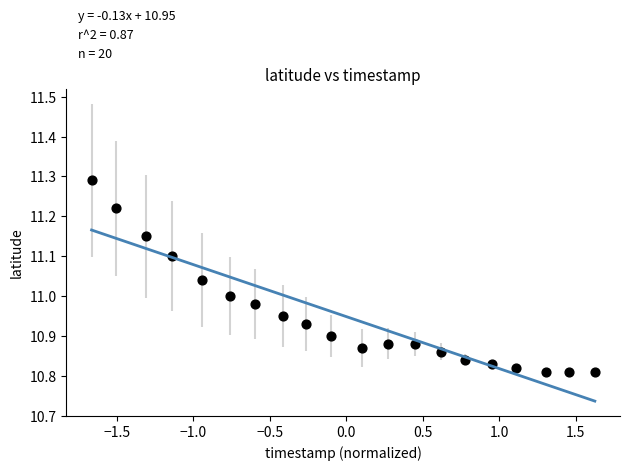

What is the range of Y values (max minus min)?

0.5